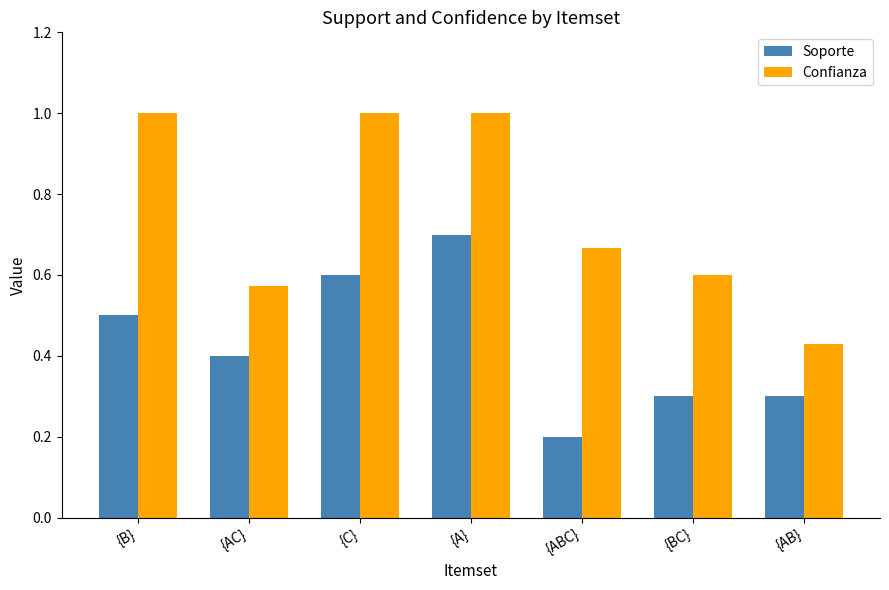

What is the difference between the maximum and minimum values in the Soporte series?

0.5